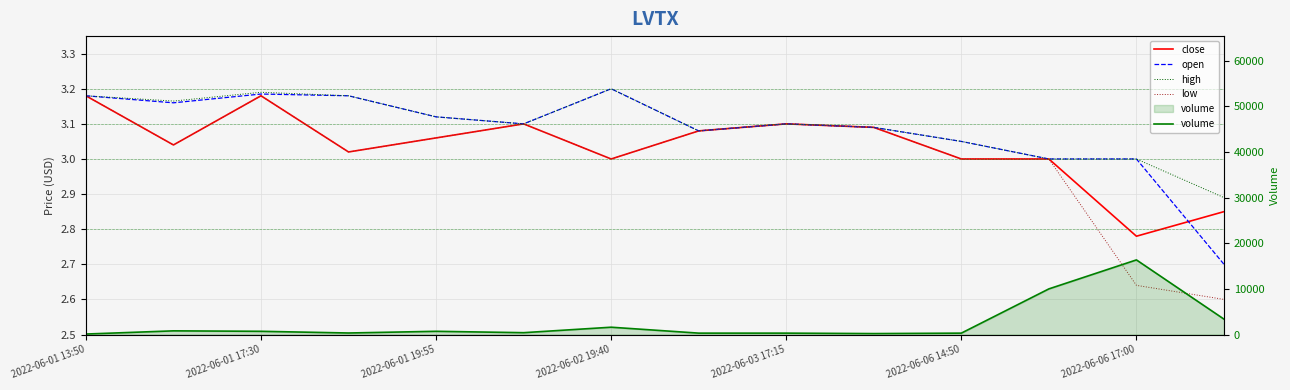

True or false: low and volume cross at least once.

False